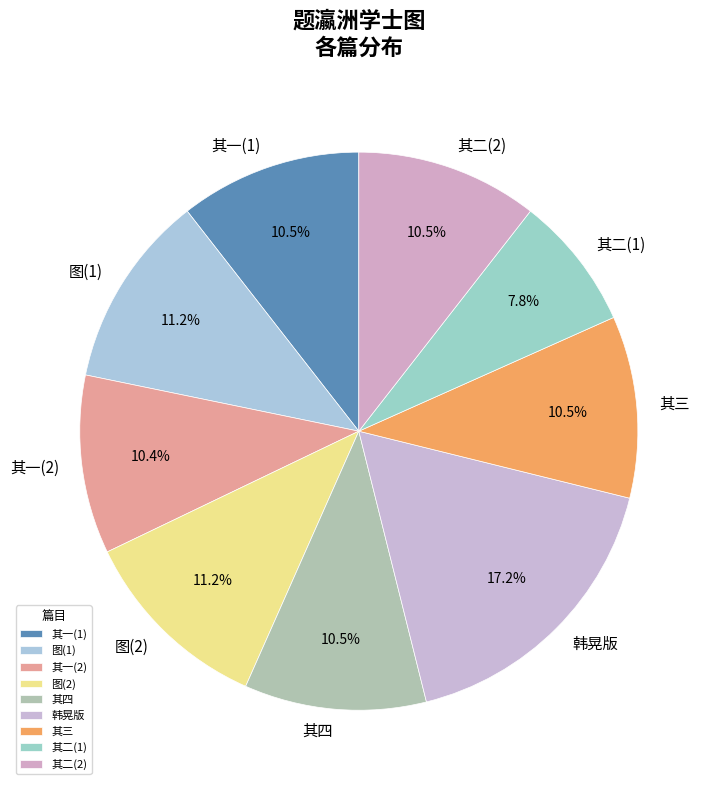

Which slice is the largest?

韩晃版